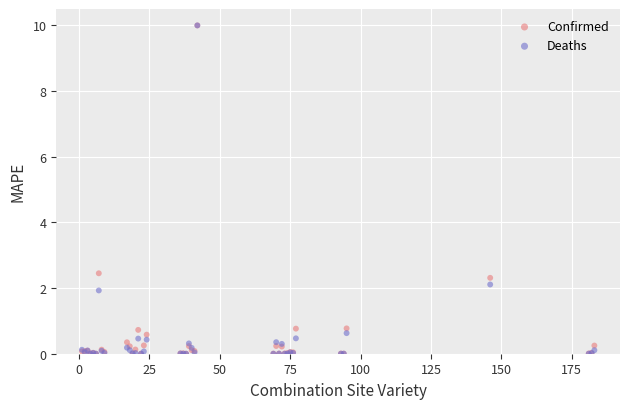

What are all the series names shown in the legend?

Confirmed, Deaths